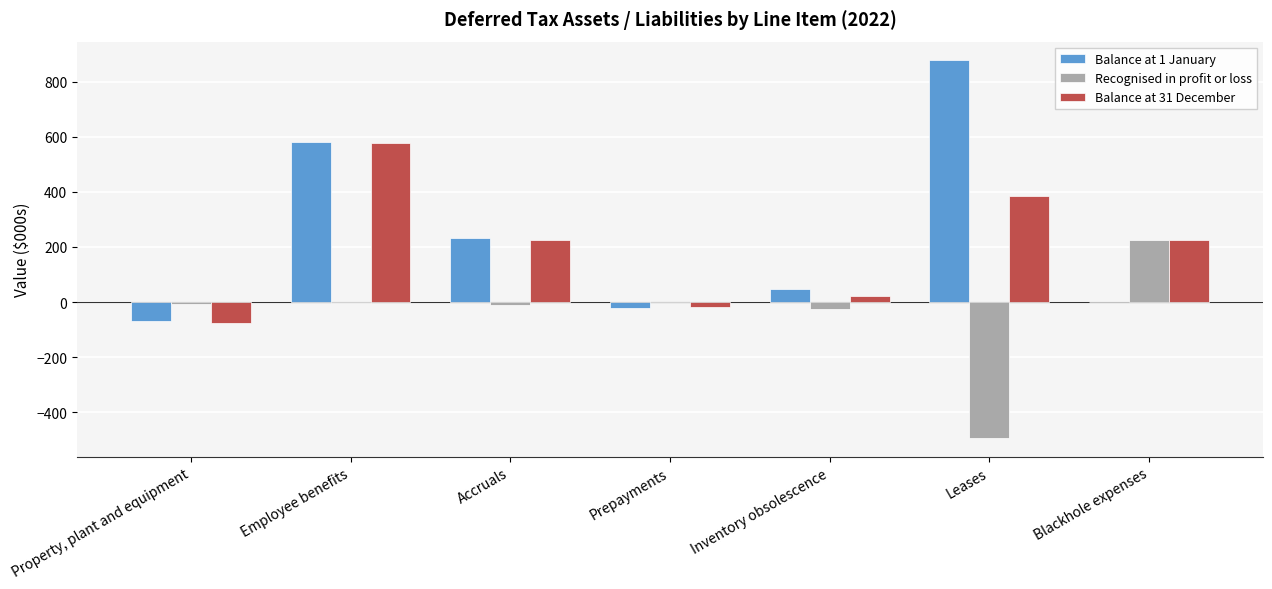

What value does the Balance at 31 December series have at Inventory obsolescence?

22